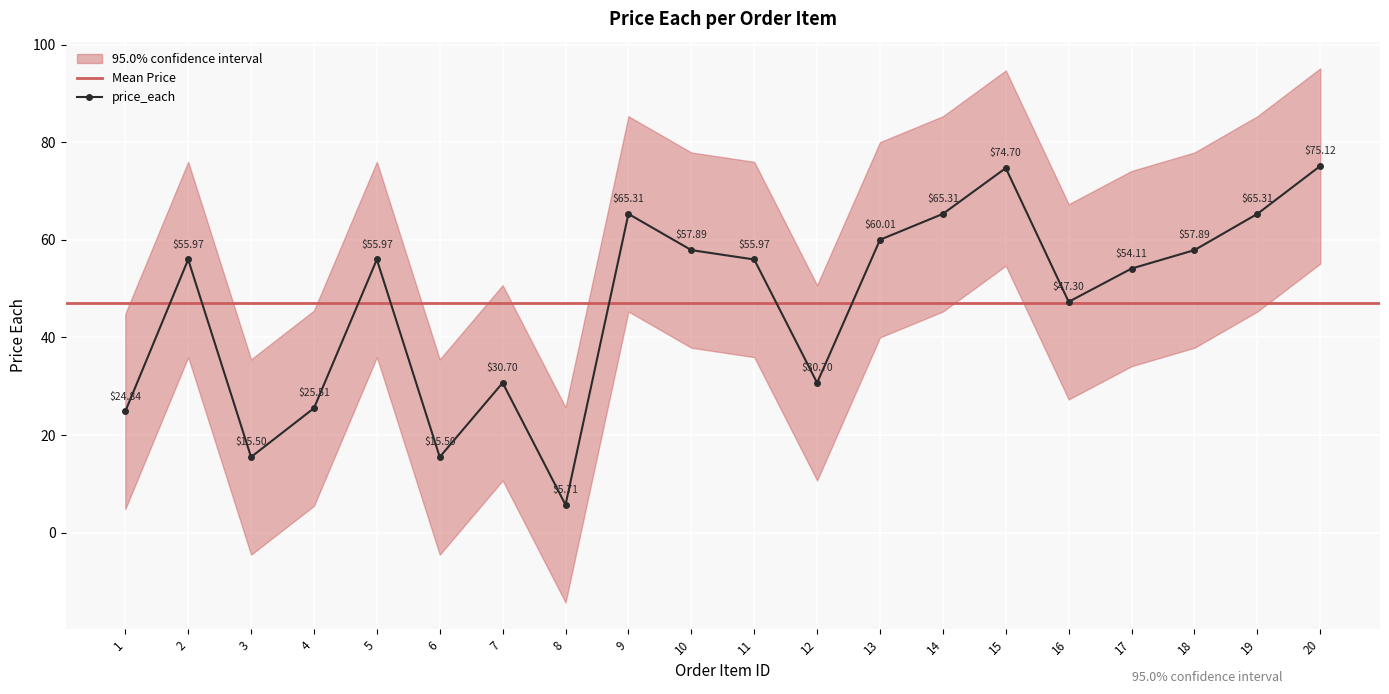

Is the value of price_each at 5 greater than the value of upper at 6?

Yes